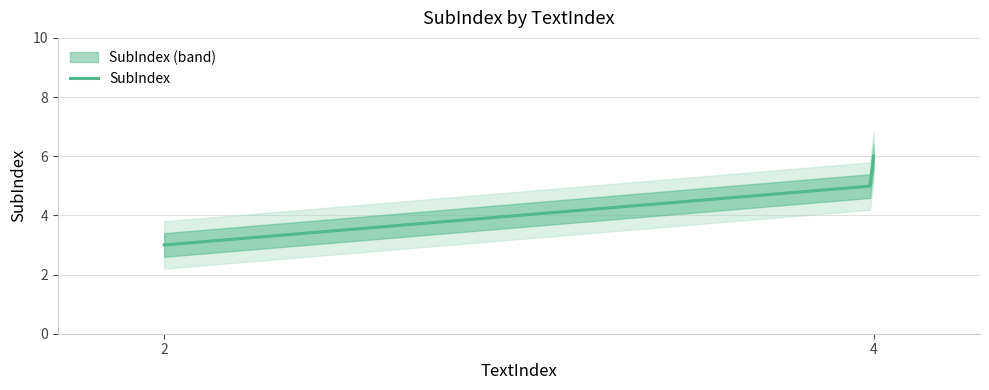

What is the difference between the maximum and minimum values?

3